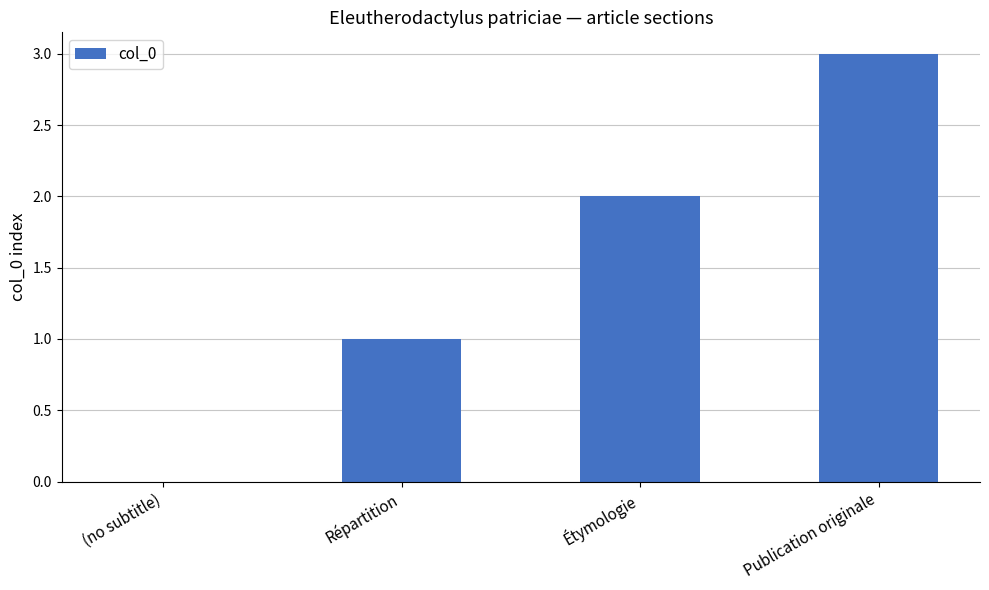

What is the ratio of the value at Étymologie to the value at Répartition?

2.0